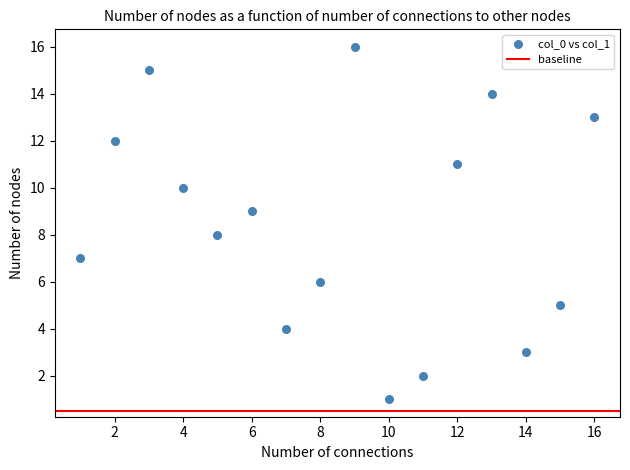

What is the range of X values (max minus min)?

15